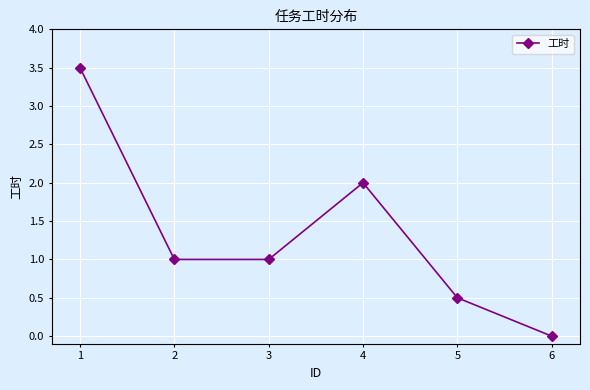

What is the average value?

1.3